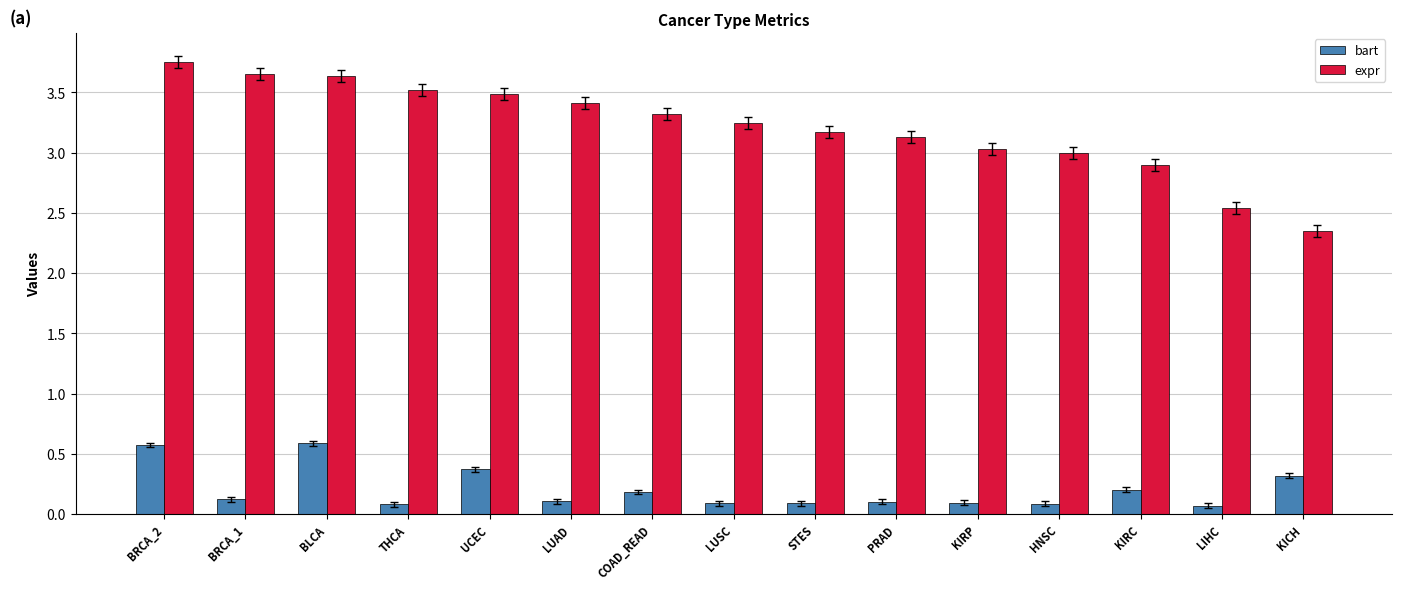

What is the sum of all bart values?

3.1